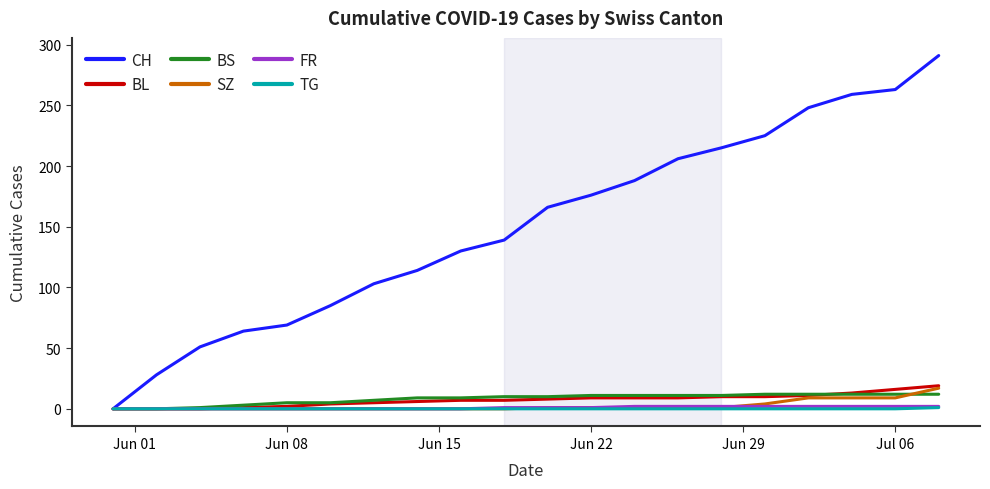

At how many categories does at least one series exceed 251?

3